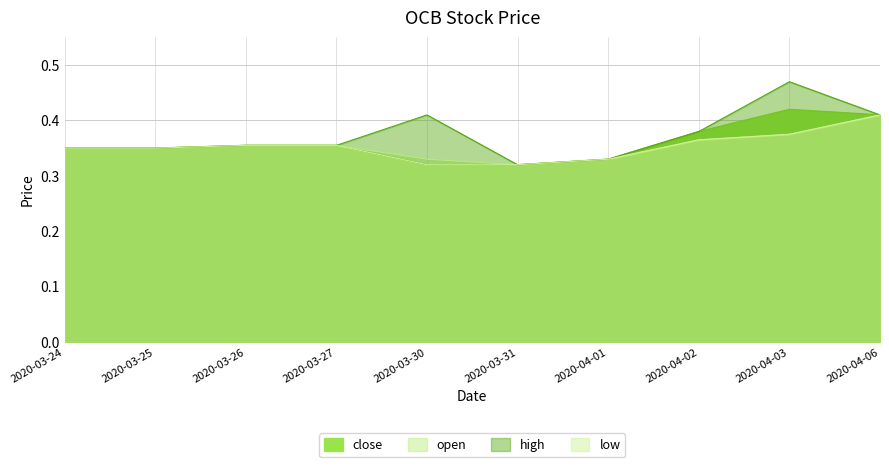

At which label is low closest to 0?

2020-03-30